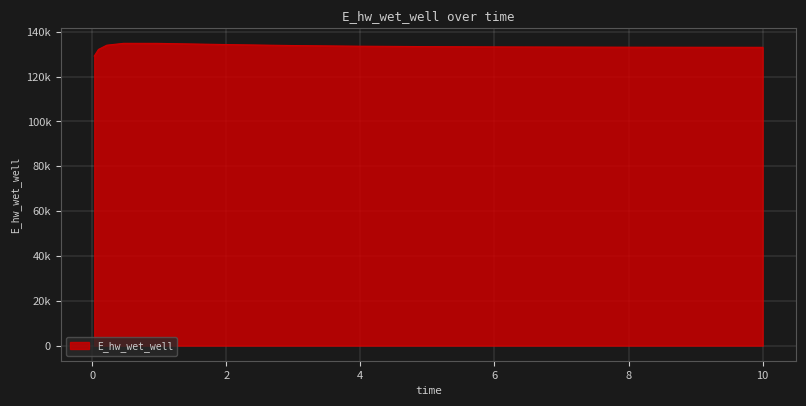

Reading left to right, extract all data points from this chart.

129148.1	132116.7	134016.2	134837.0	134822.9	134307.7	133864.4	133567.6	133379.5	133259.2	133179.7	133125.5	133087.5	133060.5	133059.8